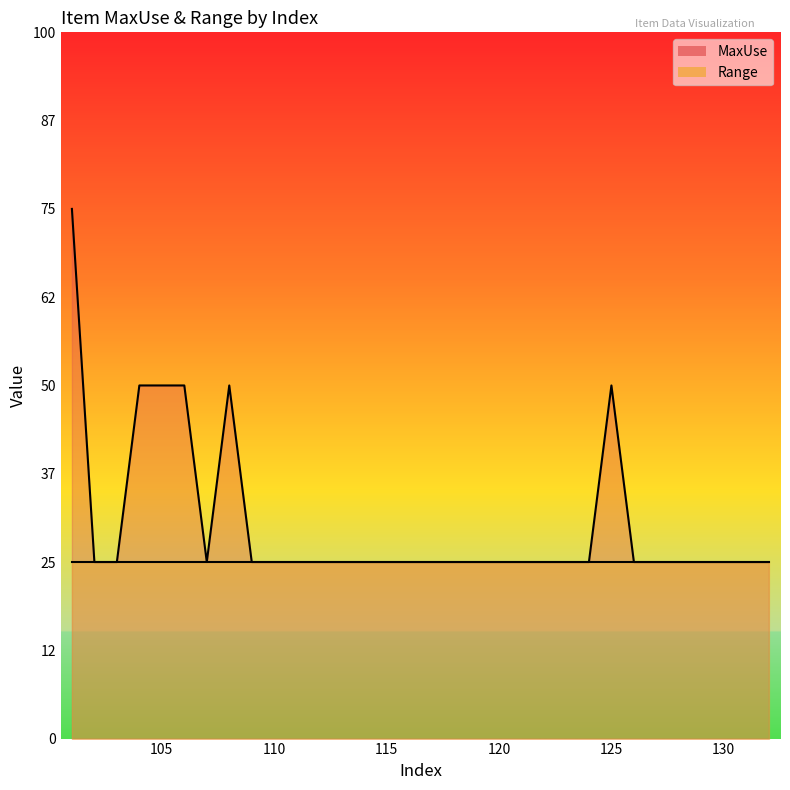

Approximately how many times larger is the value at 130 compared to 121?

1.0